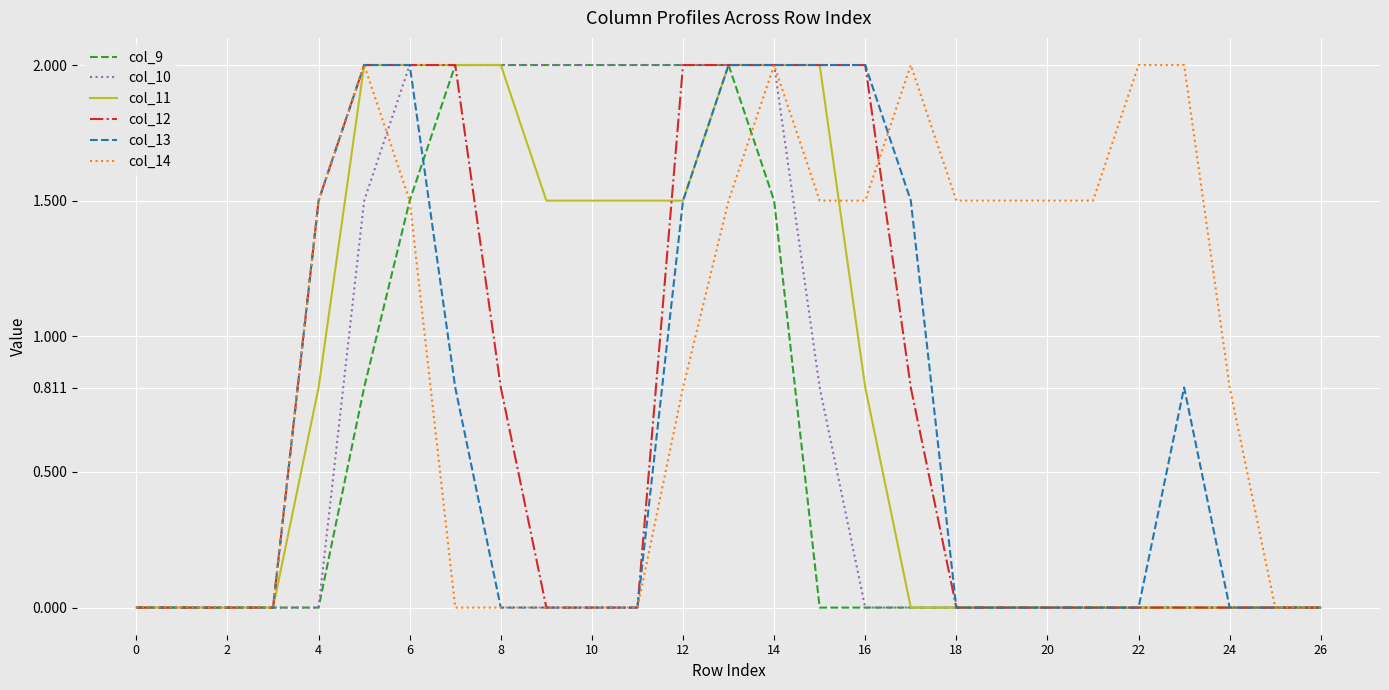

What are all the series names shown in the legend?

col_9, col_10, col_11, col_12, col_13, col_14